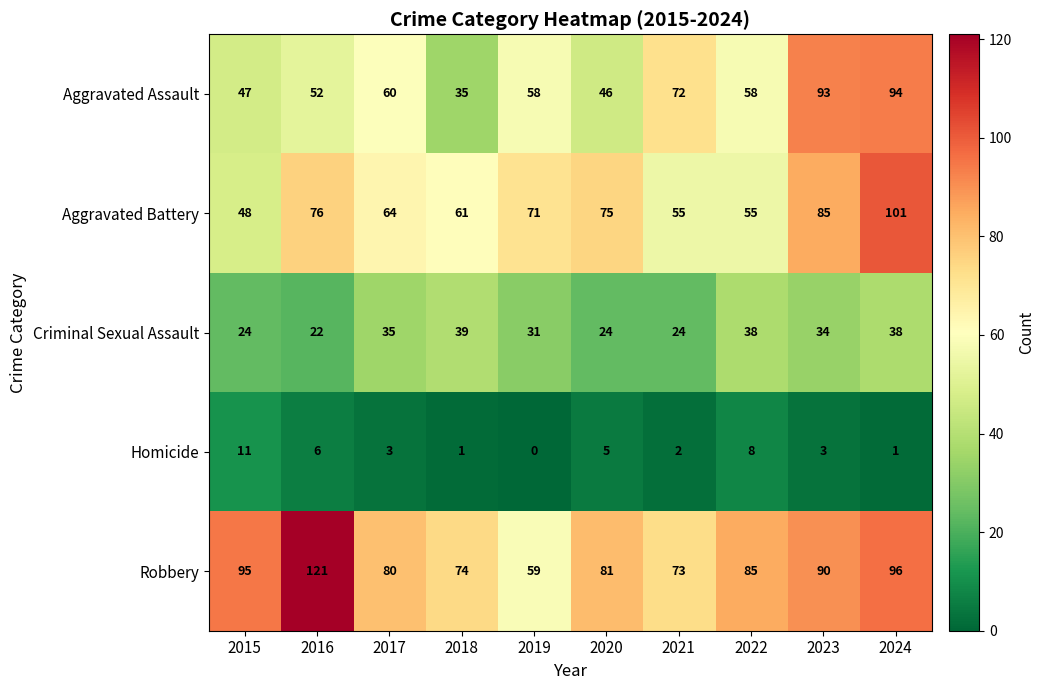

What is the spread (max minus min) of values at 2024?

100